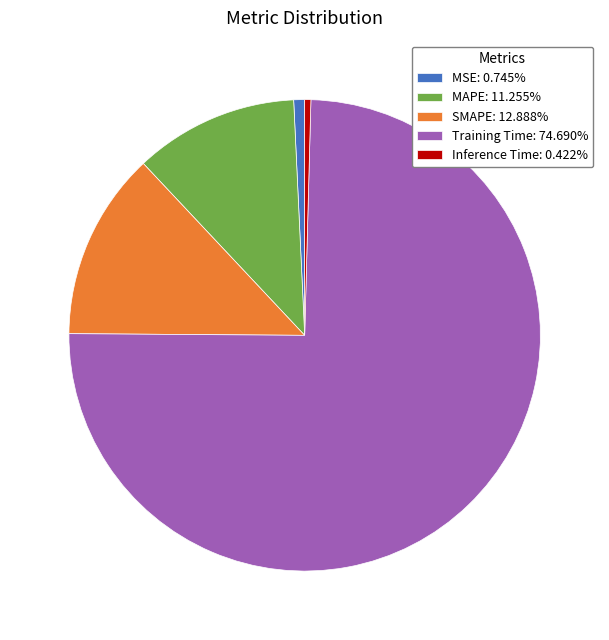

How many slices are in this pie chart?

5